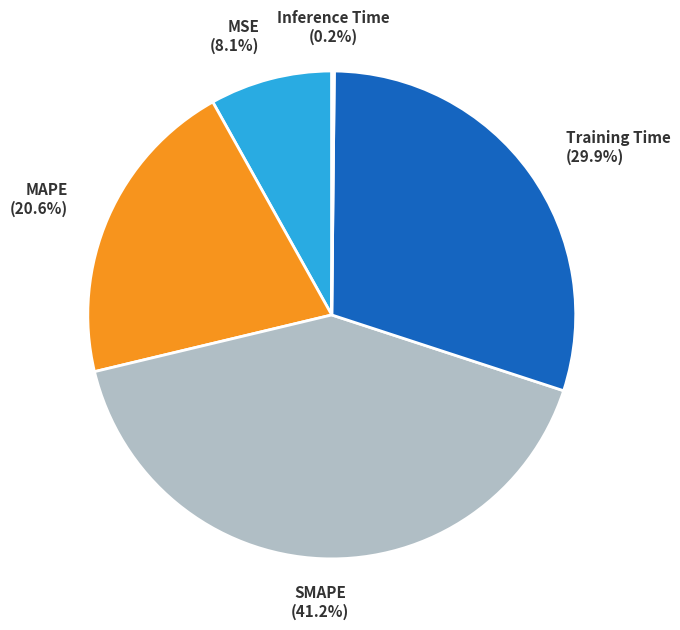

Is there a majority slice in this chart?

No